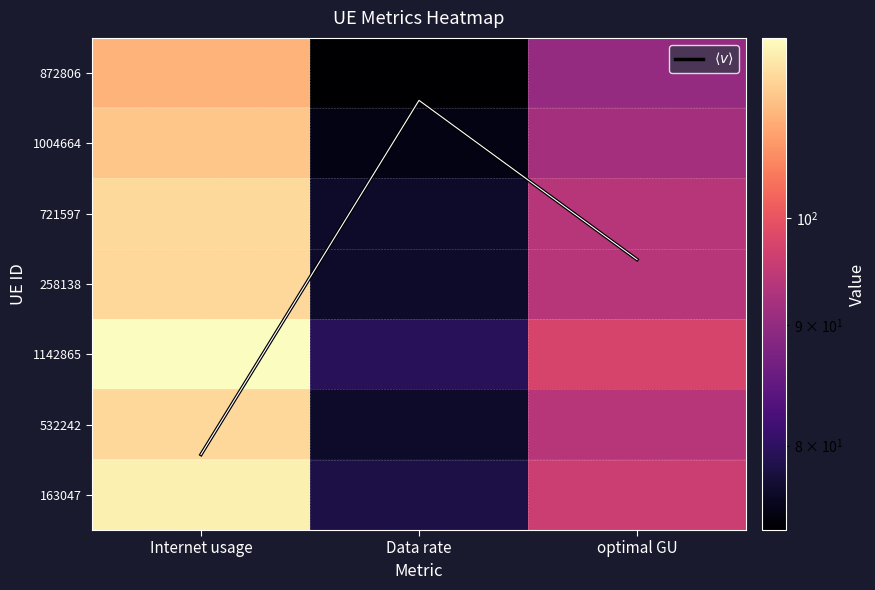

Which category has the highest value in the 1004664 series?

Internet usage